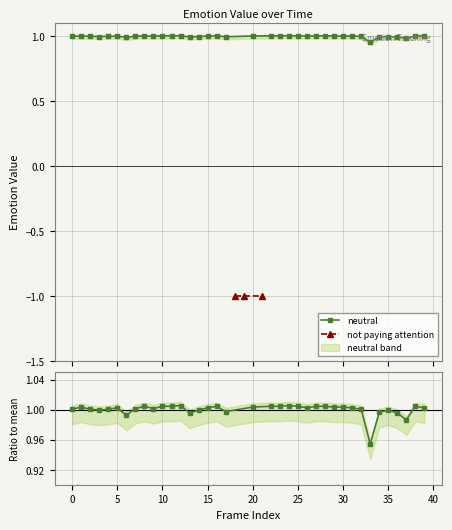

At which category does the chart reach its peak across all series?

12